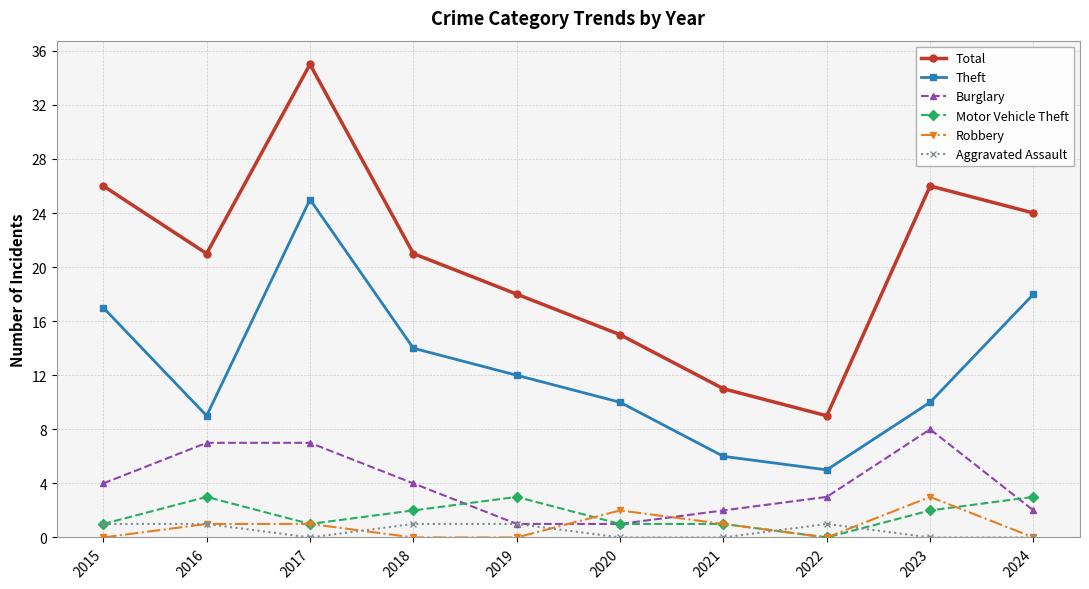

What is the value of the Theft point at the 3rd from the left?

25